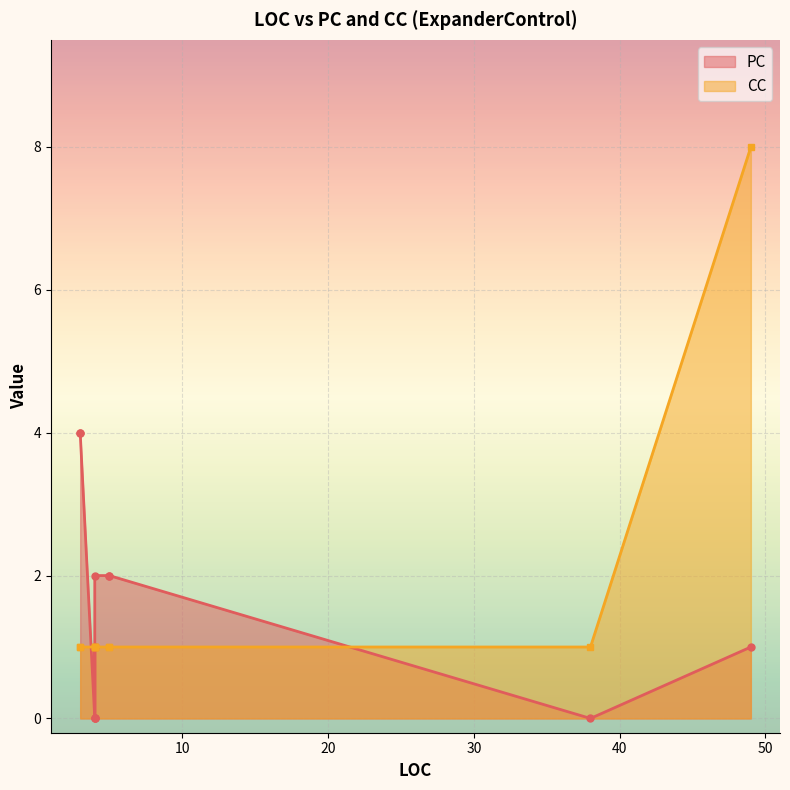

Rank the series at 4 from lowest to highest value.

PC, CC